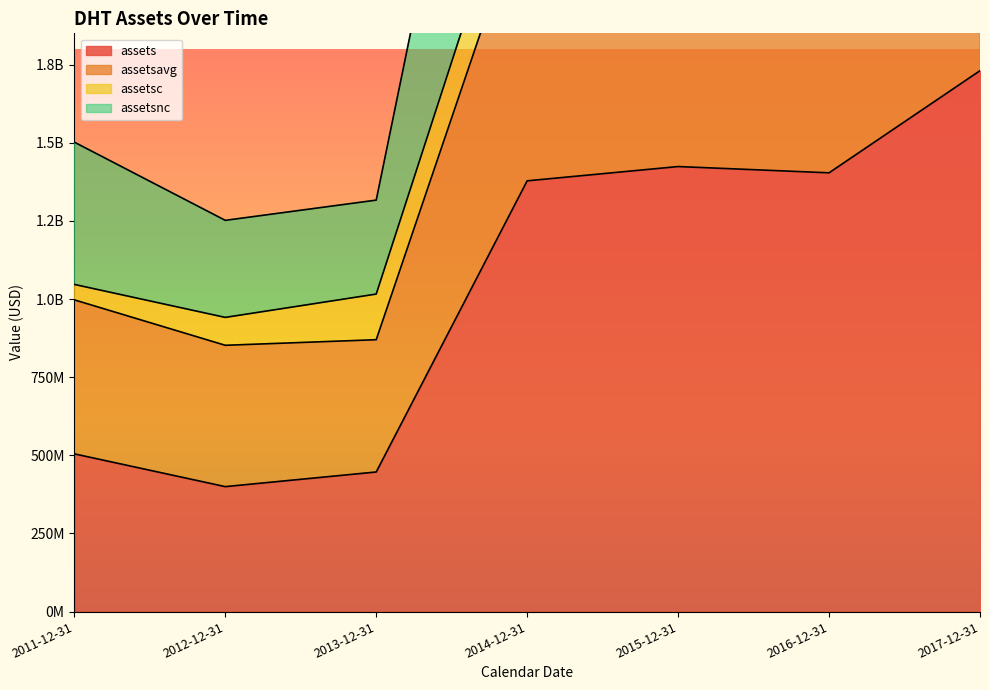

In assets, how many points are higher than both neighbors (excluding endpoints)?

1